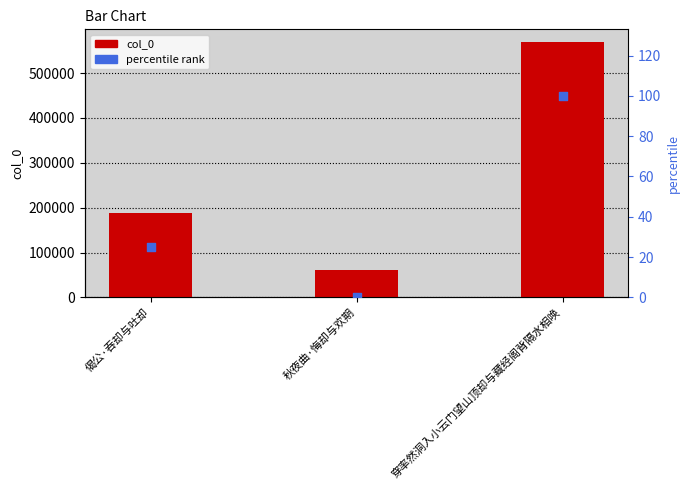

Which series reaches the minimum Y coordinate?

percentile rank